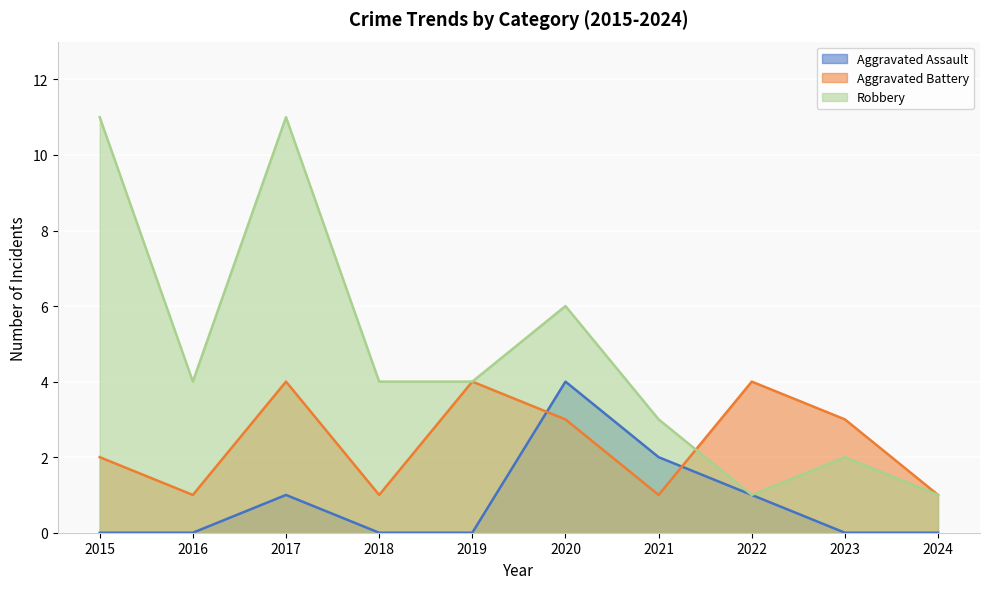

True or false: Aggravated Battery and Robbery intersect in this chart.

True